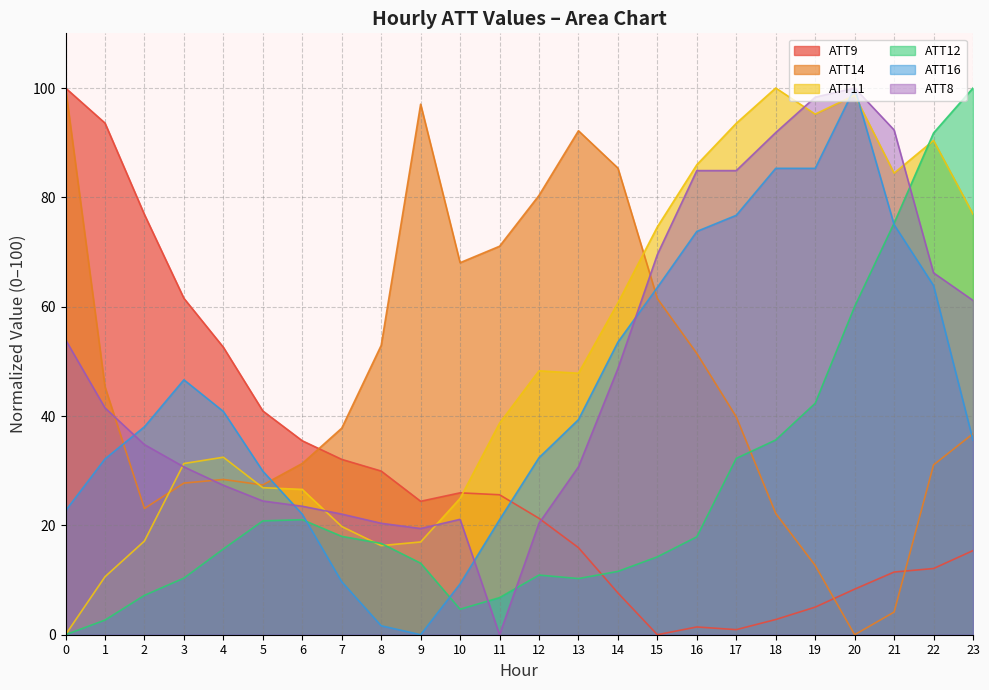

The ATT8 series shows 64.7 at 1. True or false?

False